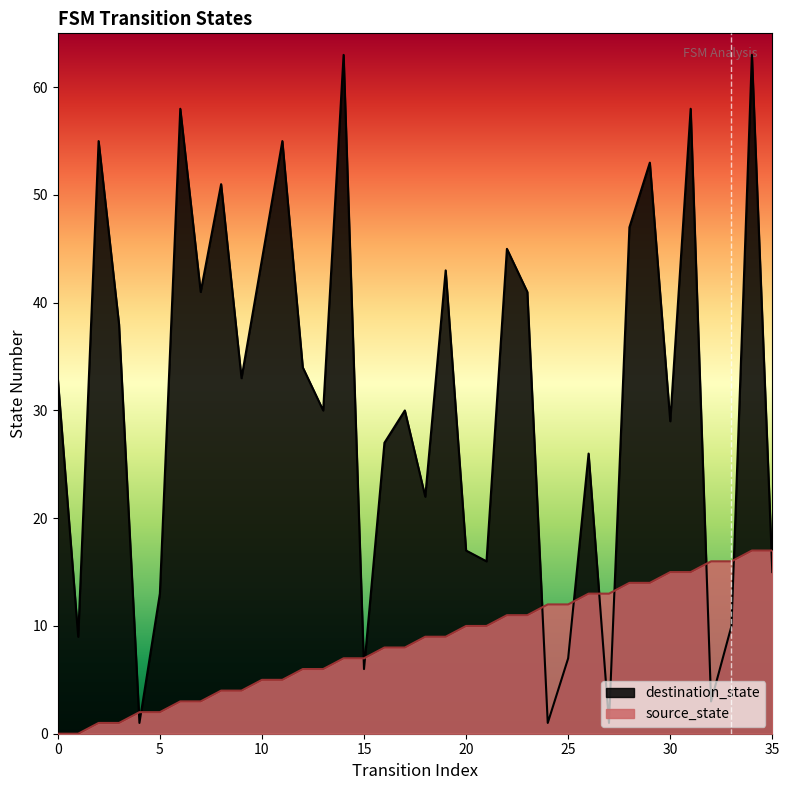

Between 30 and 22, which is larger?

30